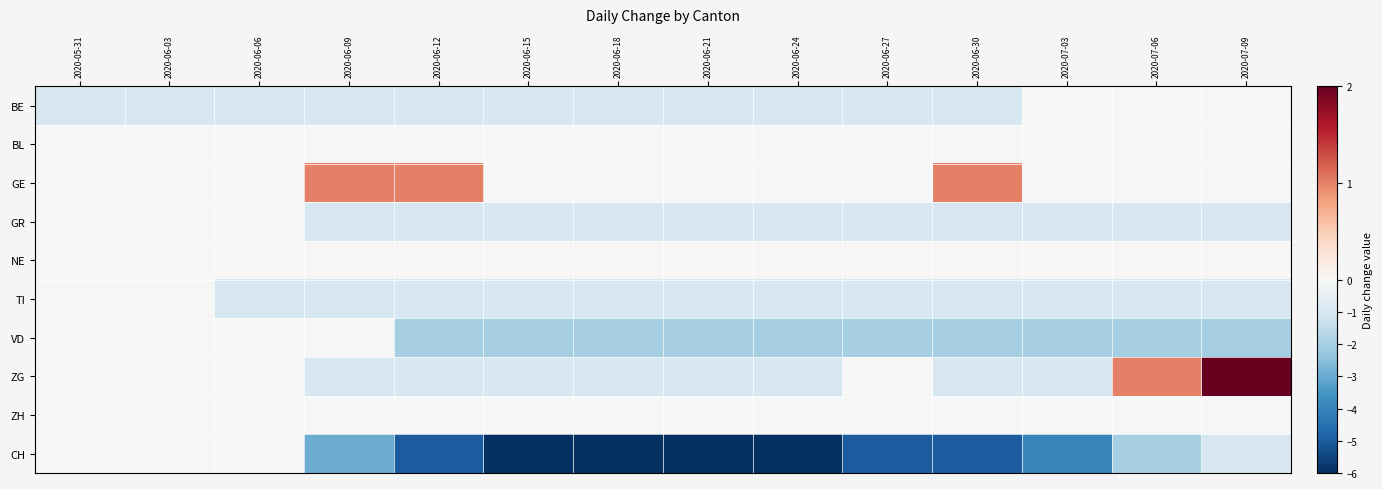

Reading left to right, list all the values displayed in this chart.

BE: 2020-05-31=-1	2020-06-03=-1	2020-06-06=-1	2020-06-09=-1	2020-06-12=-1	2020-06-15=-1	2020-06-18=-1	2020-06-21=-1	2020-06-24=-1	2020-06-27=-1	2020-06-30=-1	2020-07-03=0	2020-07-06=0	2020-07-09=0
BL: 2020-05-31=0	2020-06-03=0	2020-06-06=0	2020-06-09=0	2020-06-12=0	2020-06-15=0	2020-06-18=0	2020-06-21=0	2020-06-24=0	2020-06-27=0	2020-06-30=0	2020-07-03=0	2020-07-06=0	2020-07-09=0
GE: 2020-05-31=0	2020-06-03=0	2020-06-06=0	2020-06-09=1	2020-06-12=1	2020-06-15=0	2020-06-18=0	2020-06-21=0	2020-06-24=0	2020-06-27=0	2020-06-30=1	2020-07-03=0	2020-07-06=0	2020-07-09=0
GR: 2020-05-31=0	2020-06-03=0	2020-06-06=0	2020-06-09=-1	2020-06-12=-1	2020-06-15=-1	2020-06-18=-1	2020-06-21=-1	2020-06-24=-1	2020-06-27=-1	2020-06-30=-1	2020-07-03=-1	2020-07-06=-1	2020-07-09=-1
NE: 2020-05-31=0	2020-06-03=0	2020-06-06=0	2020-06-09=0	2020-06-12=0	2020-06-15=0	2020-06-18=0	2020-06-21=0	2020-06-24=0	2020-06-27=0	2020-06-30=0	2020-07-03=0	2020-07-06=0	2020-07-09=0
TI: 2020-05-31=0	2020-06-03=0	2020-06-06=-1	2020-06-09=-1	2020-06-12=-1	2020-06-15=-1	2020-06-18=-1	2020-06-21=-1	2020-06-24=-1	2020-06-27=-1	2020-06-30=-1	2020-07-03=-1	2020-07-06=-1	2020-07-09=-1
VD: 2020-05-31=0	2020-06-03=0	2020-06-06=0	2020-06-09=0	2020-06-12=-2	2020-06-15=-2	2020-06-18=-2	2020-06-21=-2	2020-06-24=-2	2020-06-27=-2	2020-06-30=-2	2020-07-03=-2	2020-07-06=-2	2020-07-09=-2
ZG: 2020-05-31=0	2020-06-03=0	2020-06-06=0	2020-06-09=-1	2020-06-12=-1	2020-06-15=-1	2020-06-18=-1	2020-06-21=-1	2020-06-24=-1	2020-06-27=0	2020-06-30=-1	2020-07-03=-1	2020-07-06=1	2020-07-09=2
ZH: 2020-05-31=0	2020-06-03=0	2020-06-06=0	2020-06-09=0	2020-06-12=0	2020-06-15=0	2020-06-18=0	2020-06-21=0	2020-06-24=0	2020-06-27=0	2020-06-30=0	2020-07-03=0	2020-07-06=0	2020-07-09=0
CH: 2020-05-31=0	2020-06-03=0	2020-06-06=0	2020-06-09=-3	2020-06-12=-5	2020-06-15=-6	2020-06-18=-6	2020-06-21=-6	2020-06-24=-6	2020-06-27=-5	2020-06-30=-5	2020-07-03=-4	2020-07-06=-2	2020-07-09=-1